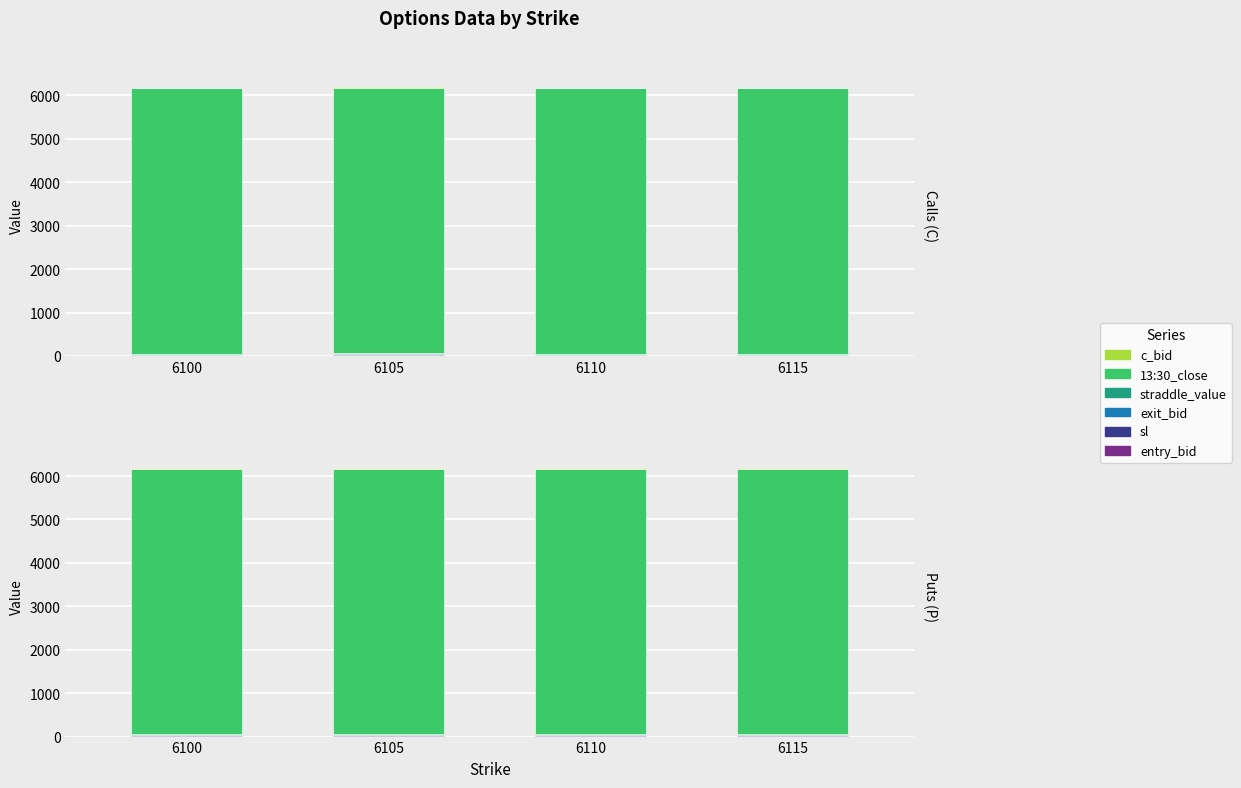

Count the number of categories in the chart.

4